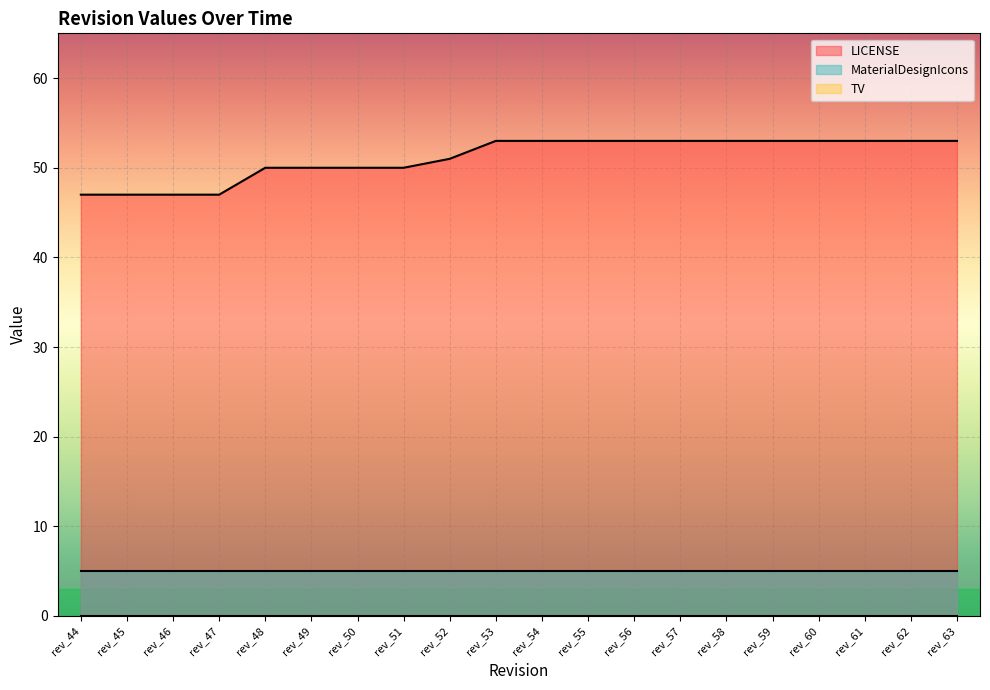

True or false: LICENSE and TV cross at least once.

False